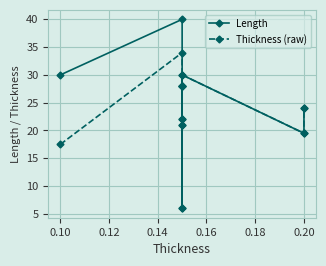

True or false: Thickness (raw) has more than 0 interior local peaks.

True